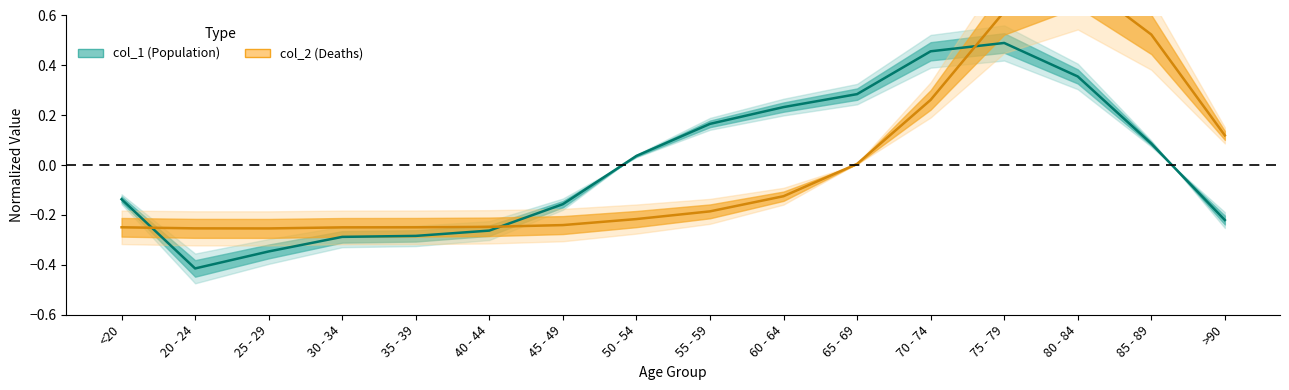

How many positive values does the col_1 series have?

8